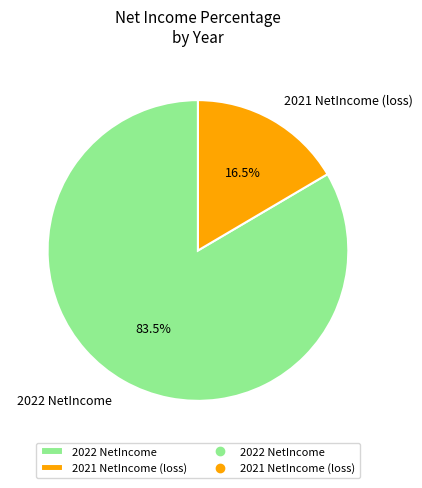

Which has a higher value, 2022 or 2021?

2022